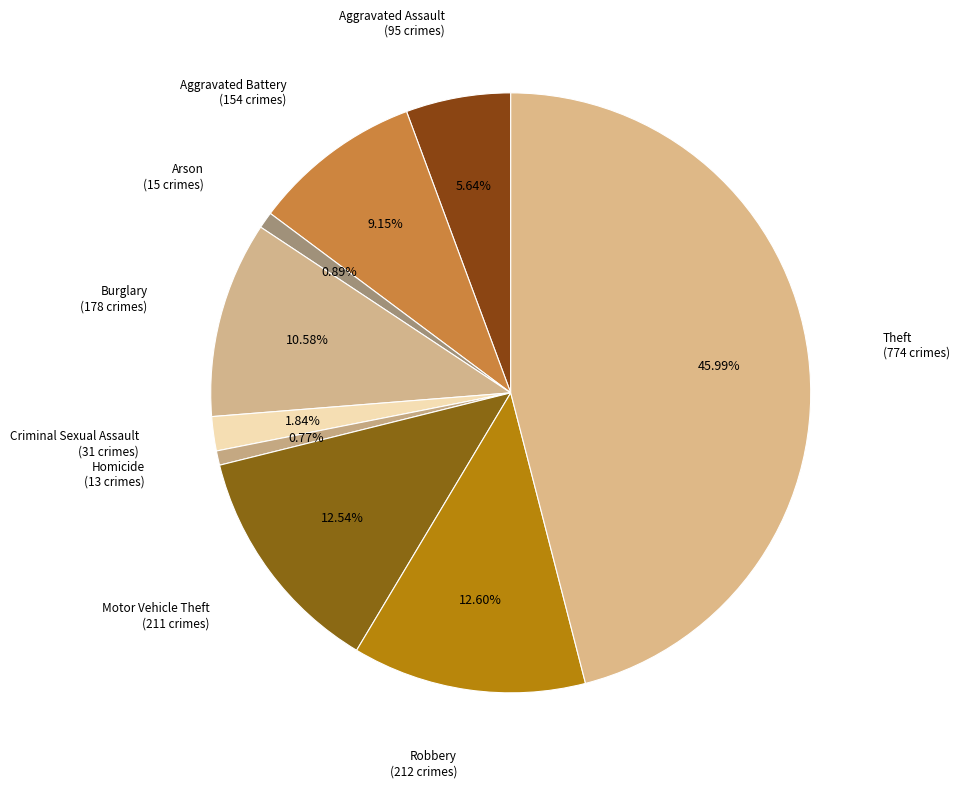

The Criminal Sexual Assault slice represents 9% of the pie. True or false?

False